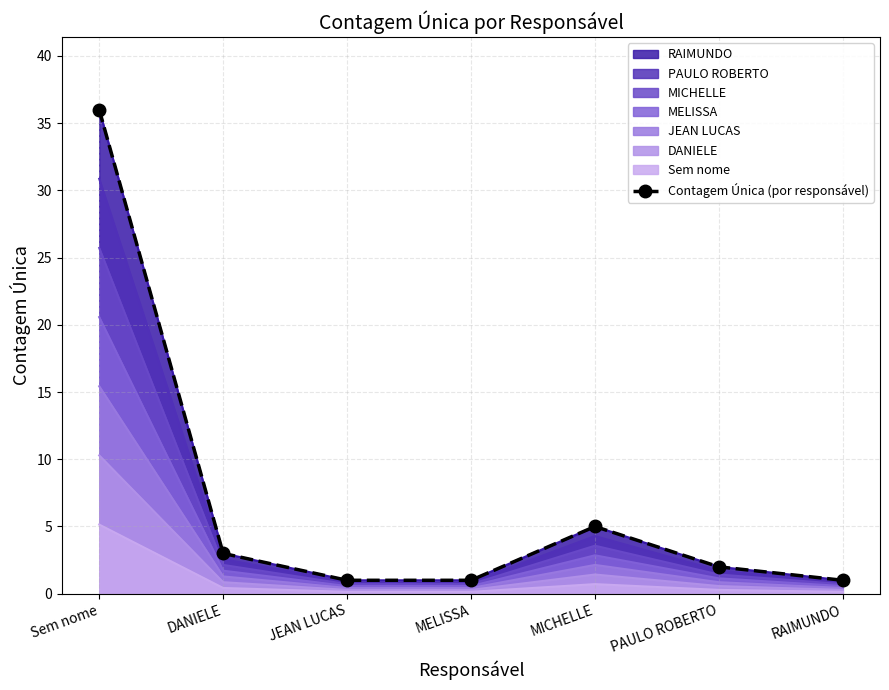

Count the number of values greater than 2.

3